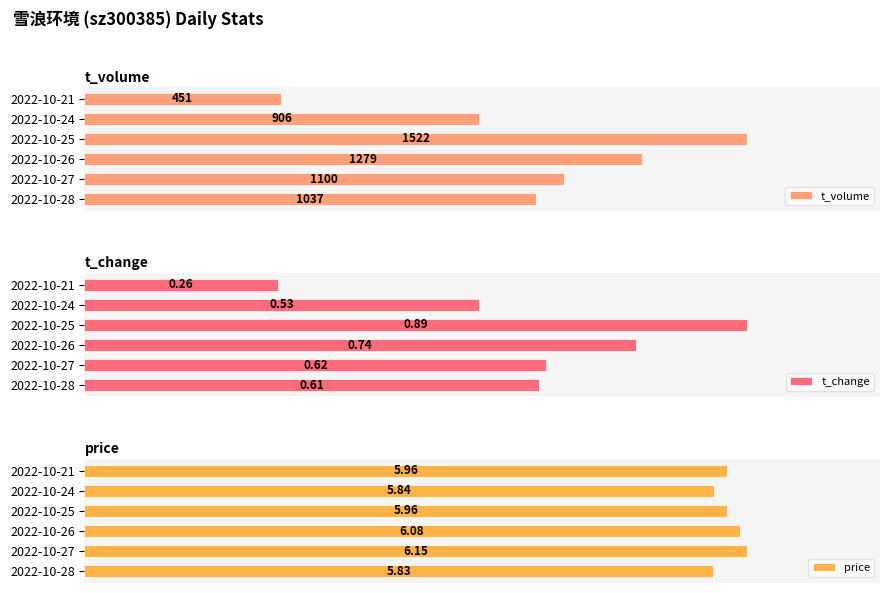

At 750, list the series in order from largest to smallest.

t_volume, price, t_change